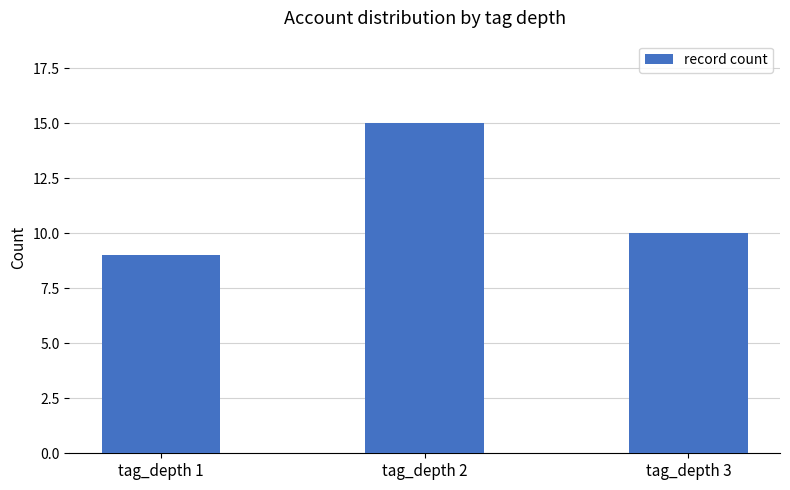

At which label does the data first exceed 10?

tag_depth 2